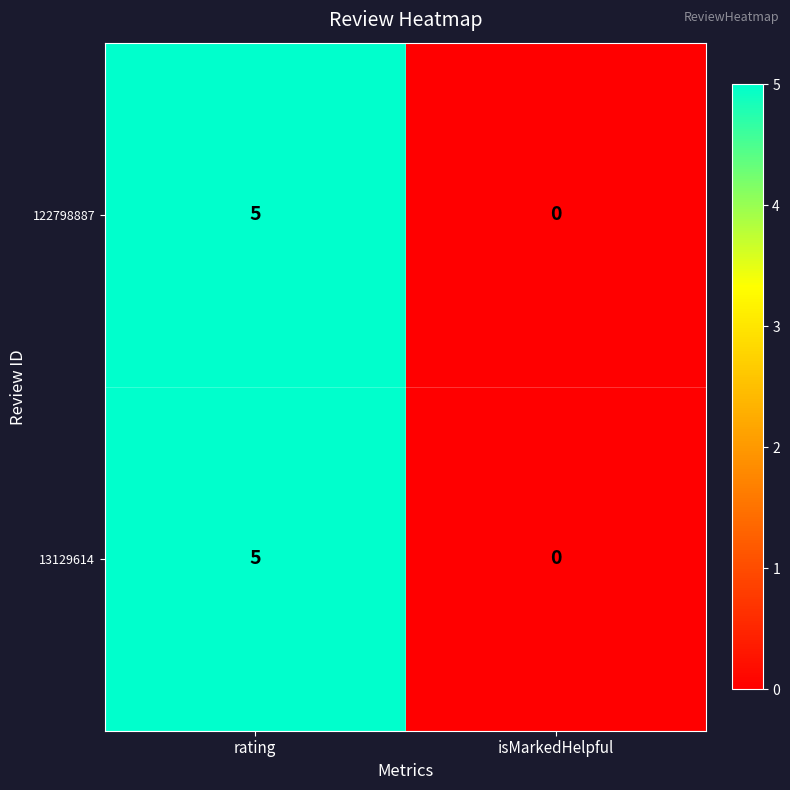

True or false: 13129614 has a value of 7 at rating.

False